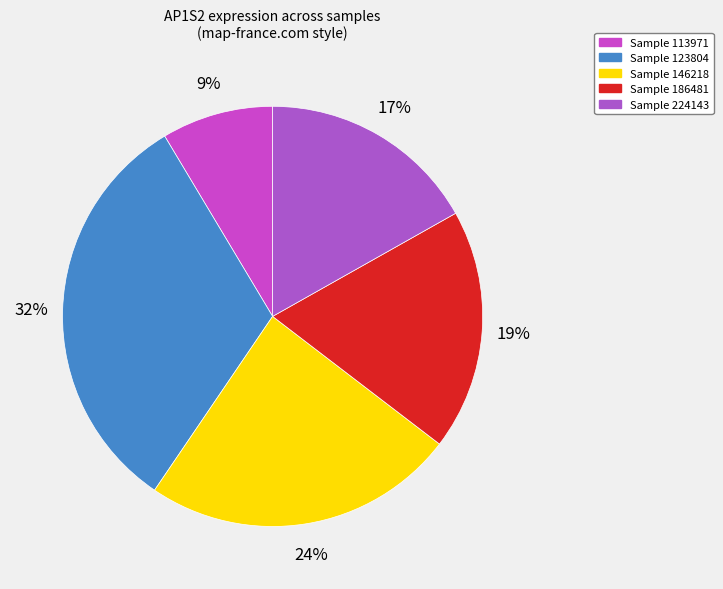

How many slices are in this pie chart?

5